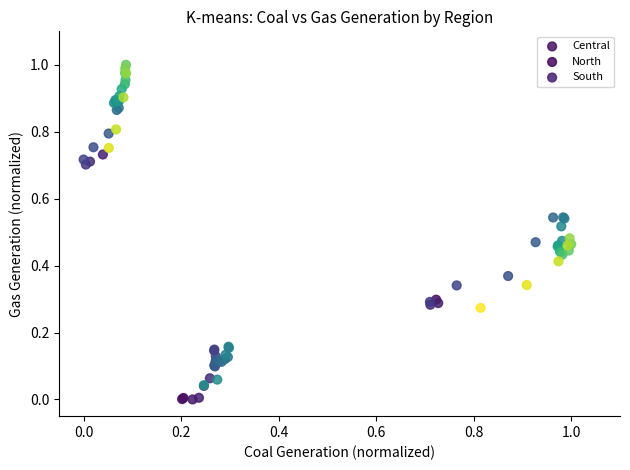

Which series contains the highest Y value?

South